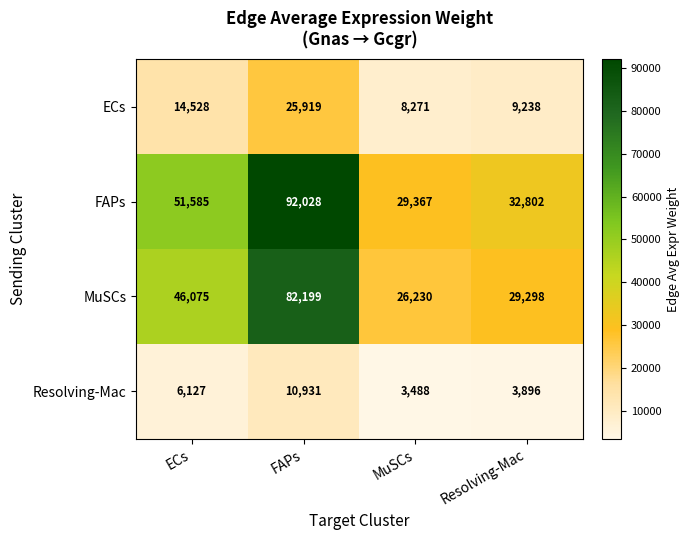

What is the approximate value of Resolving-Mac at Resolving-Mac, to the nearest 10?

3900